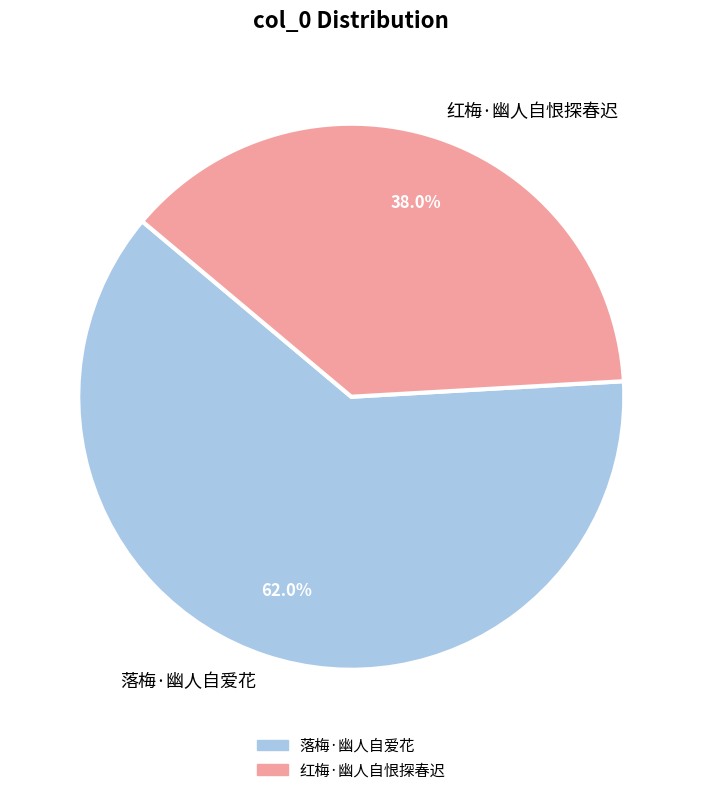

What is the ratio of the value at 红梅·幽人自恨探春迟 to the value at 落梅·幽人自爱花?

0.6